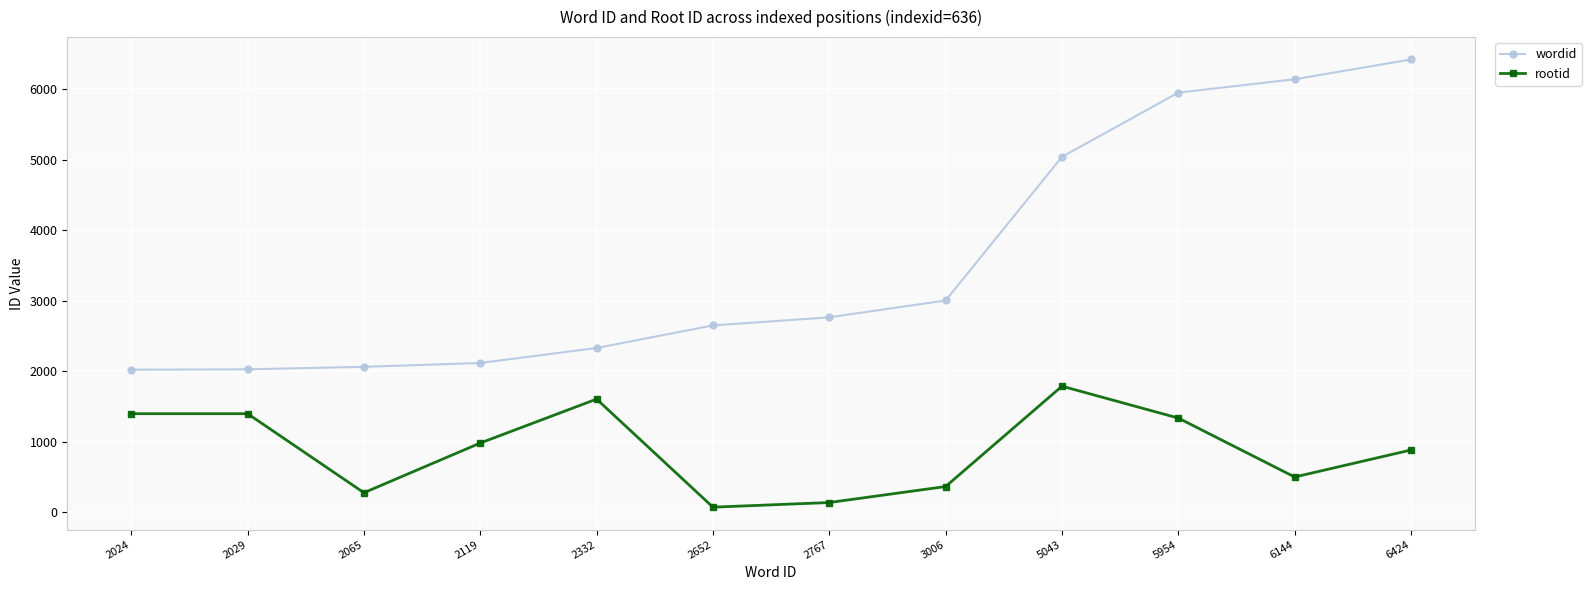

List the series in order of their peak value, highest first.

wordid, rootid